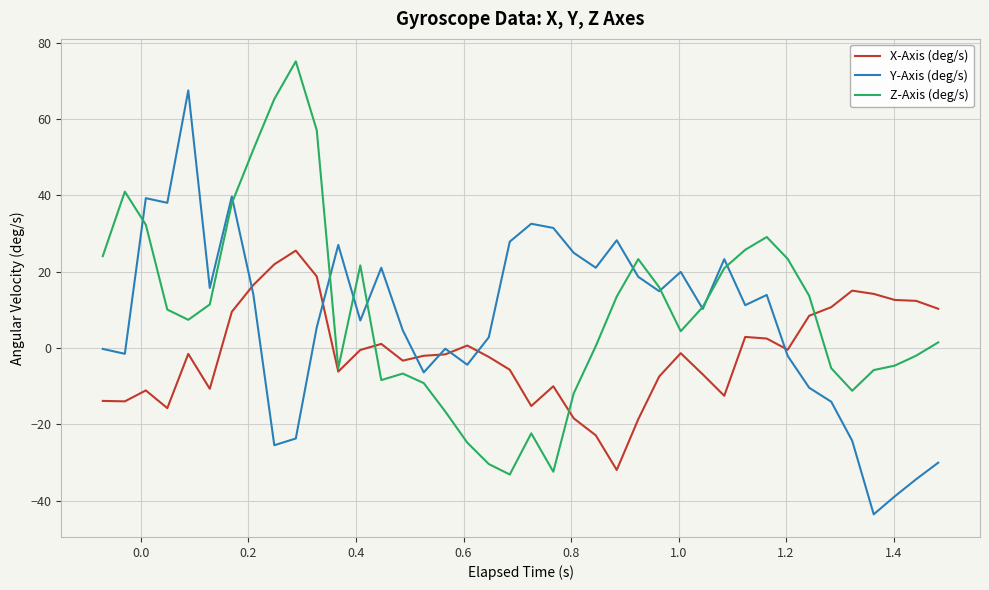

What is the maximum value for Y-Axis (deg/s)?

67.5